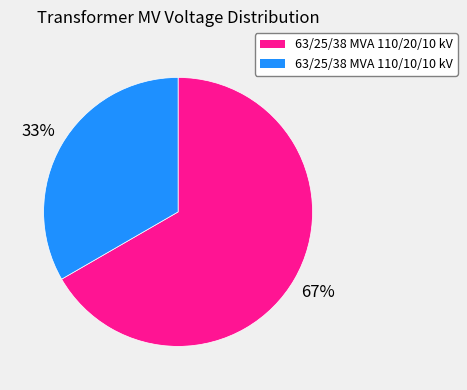

To the nearest percent, what is the combined percentage of 63/25/38 MVA 110/10/10 kV and 63/25/38 MVA 110/20/10 kV?

100%